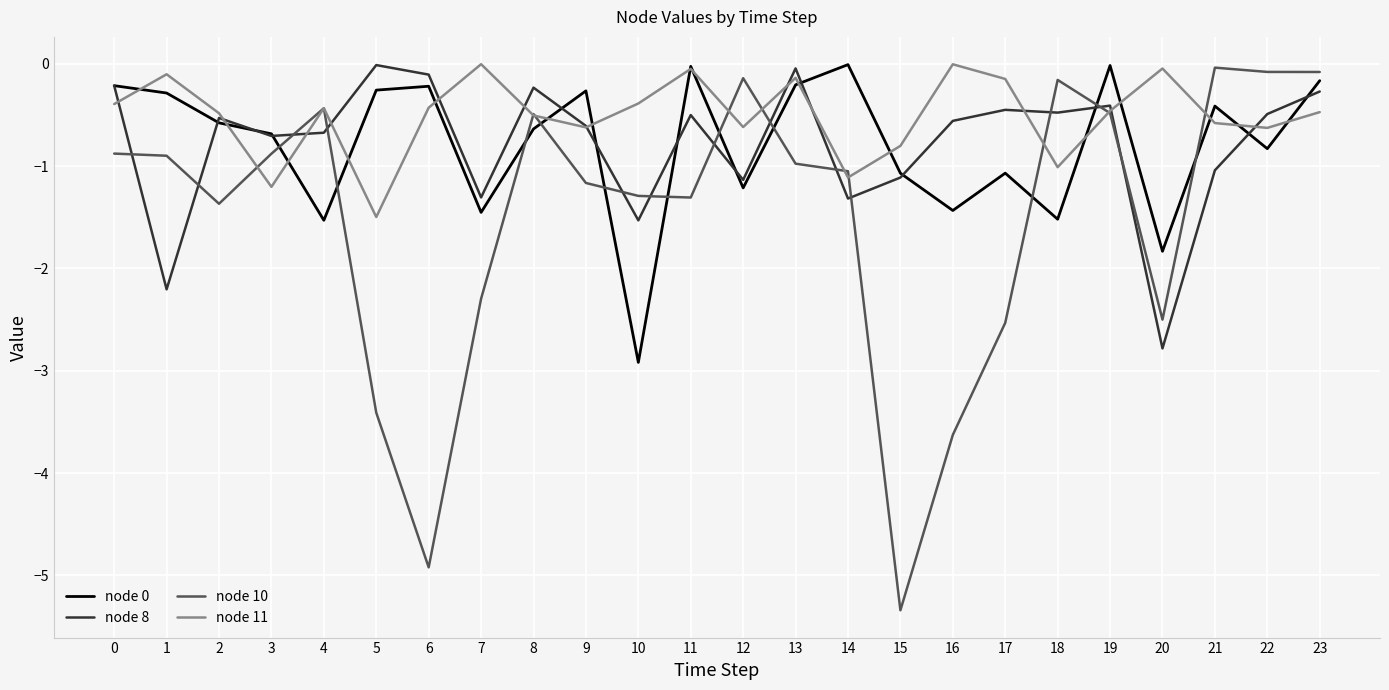

Count the number of categories in the chart.

24